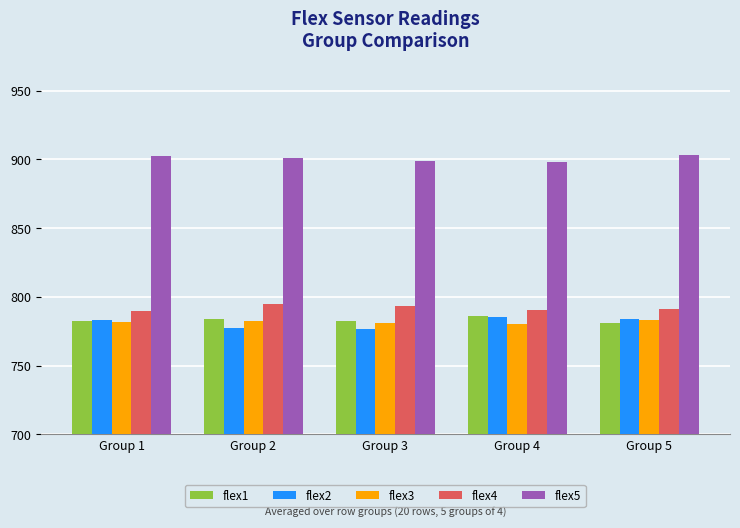

The value of flex4 at Group 2 is 467.9. True or false?

False